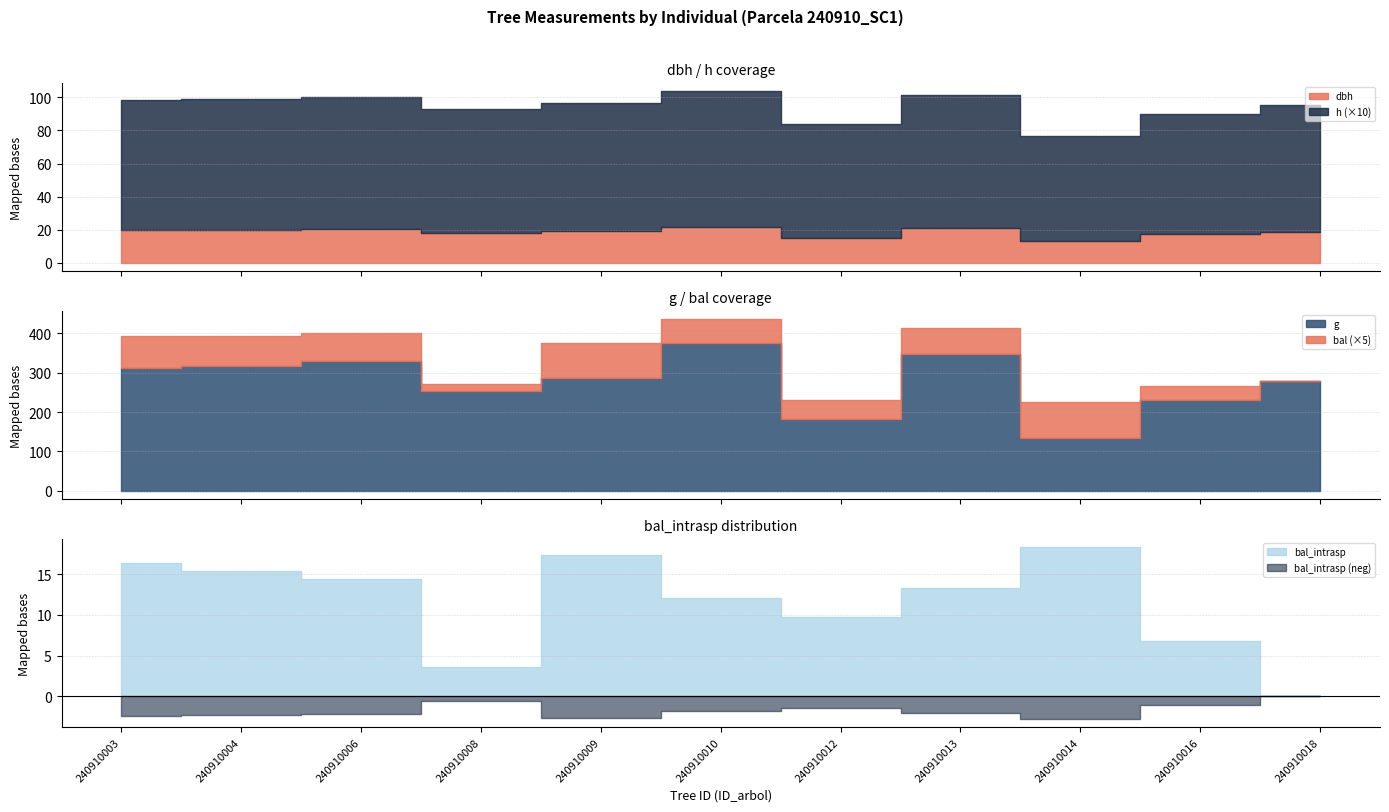

Reading left to right, what are all the values shown in this chart?

dbh: 19.9	20.1	20.5	18.0	19.1	21.9	15.2	21.1	13.1	17.2	18.8
h: 7.8	7.9	8.0	7.5	7.7	8.2	6.9	8.1	6.4	7.3	7.7
g: 311.1	316.5	329.0	253.4	287.7	376.3	182.4	349.0	134.3	231.3	278.5
bal: 16.4	15.4	14.3	3.5	17.4	12.0	9.7	13.2	18.3	6.8	0.0
bal_intrasp: 16.4	15.4	14.3	3.5	17.4	12.0	9.7	13.2	18.3	6.8	0.0